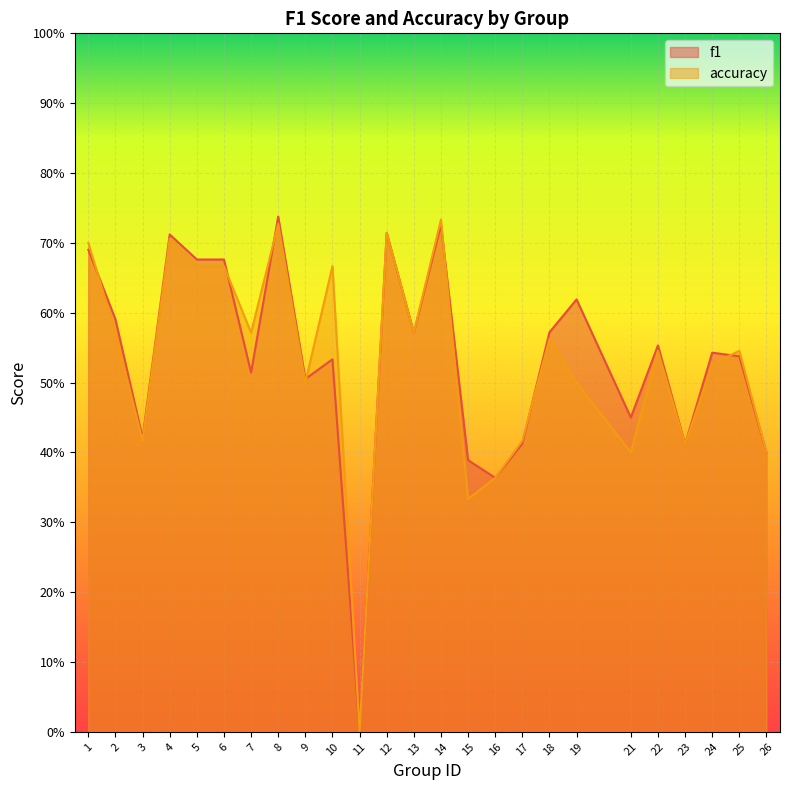

Reading left to right, list all the values displayed in this chart.

f1: 0.7	0.6	0.4	0.7	0.7	0.7	0.5	0.7	0.5	0.5	0.0	0.7	0.6	0.7	0.4	0.4	0.4	0.6	0.6	0.5	0.6	0.4	0.5	0.5	0.4
accuracy: 0.7	0.6	0.4	0.7	0.7	0.7	0.6	0.7	0.5	0.7	0.0	0.7	0.6	0.7	0.3	0.4	0.4	0.6	0.5	0.4	0.5	0.4	0.5	0.5	0.4